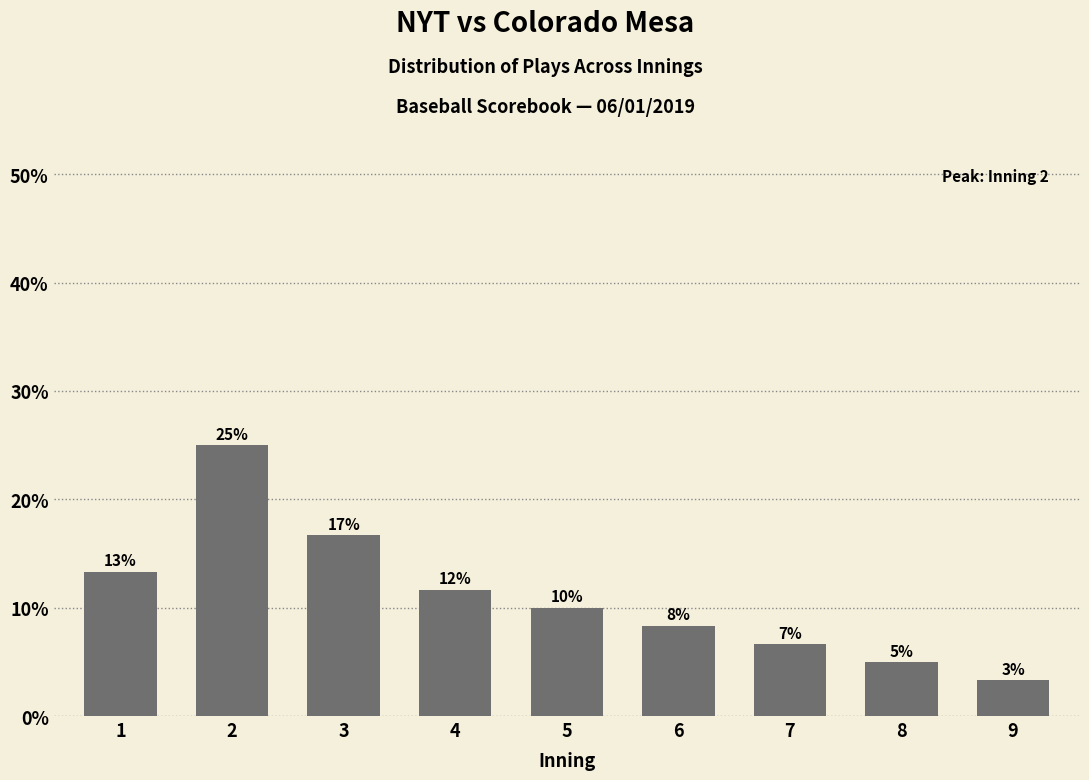

List the labels in order of value, smallest first.

9, 8, 7, 6, 5, 4, 1, 3, 2